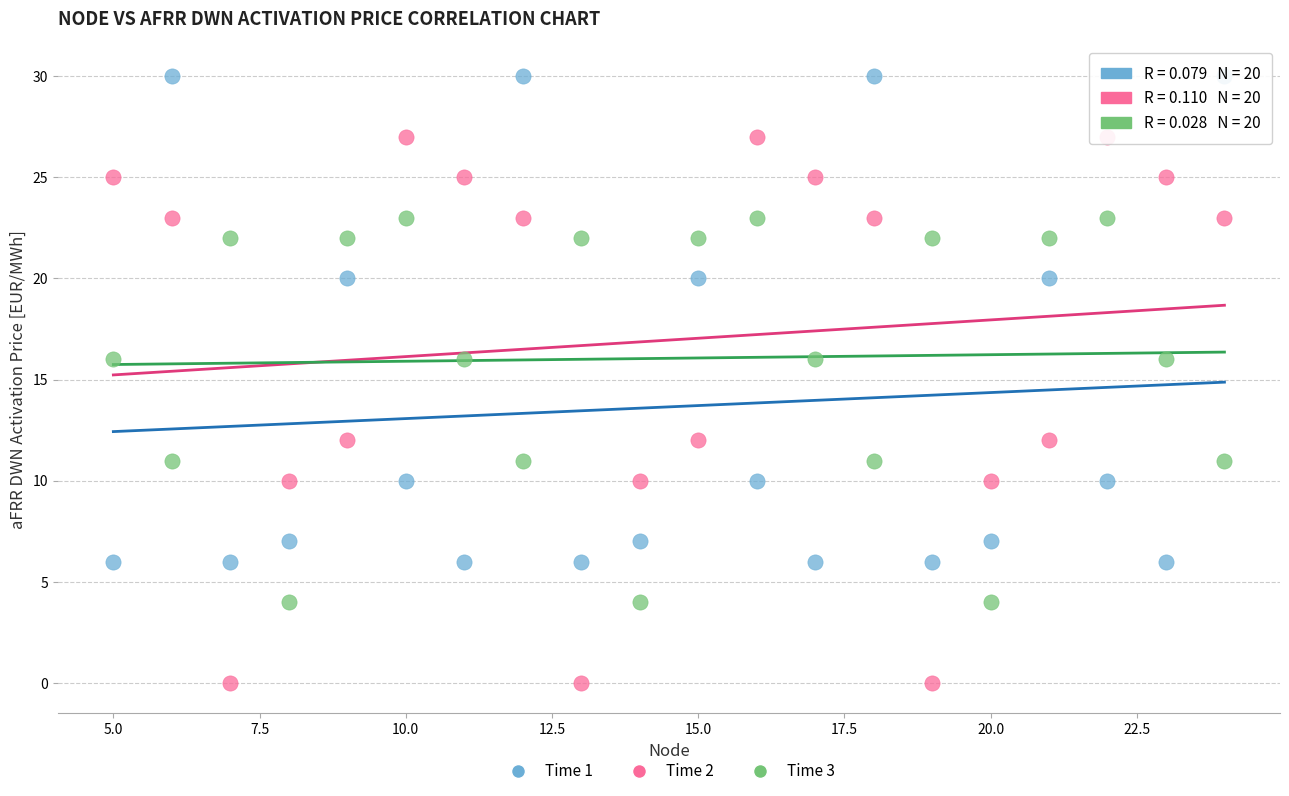

Across all data points, what is the range of Y values (max minus min)?

30